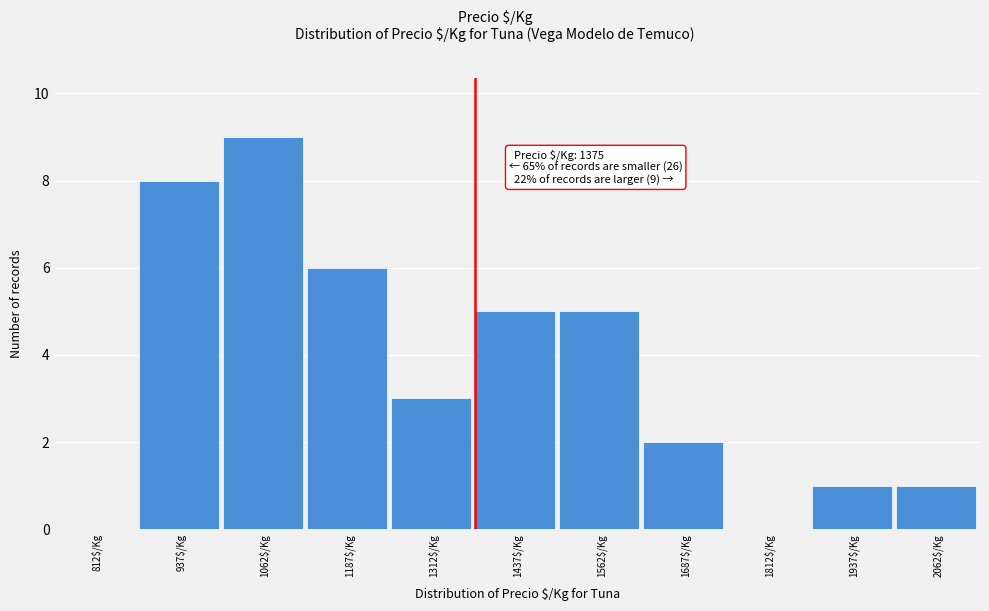

Over which range of the x-axis is the bar tallest?

1000 to 1125